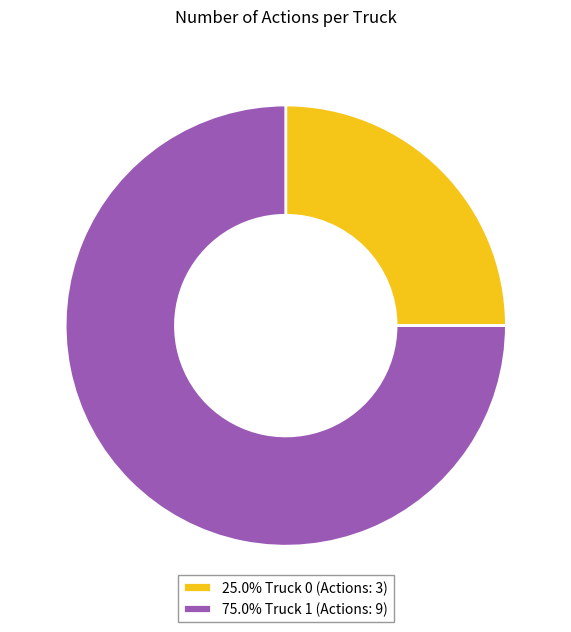

Count the number of slices in the pie.

2